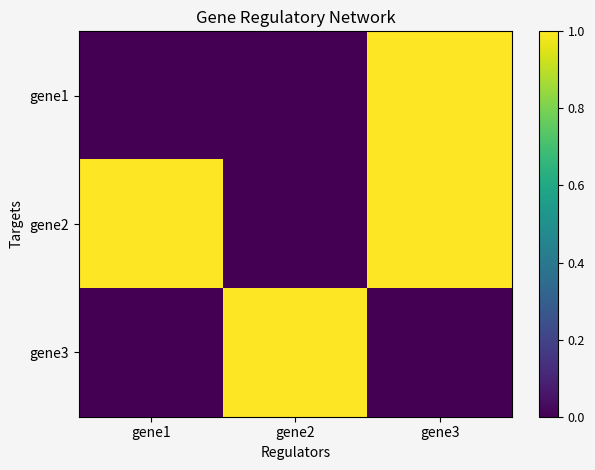

Reading right to left, transcribe all the data shown in this chart.

gene1: gene3=1	gene2=0	gene1=0
gene2: gene3=1	gene2=0	gene1=1
gene3: gene3=0	gene2=1	gene1=0